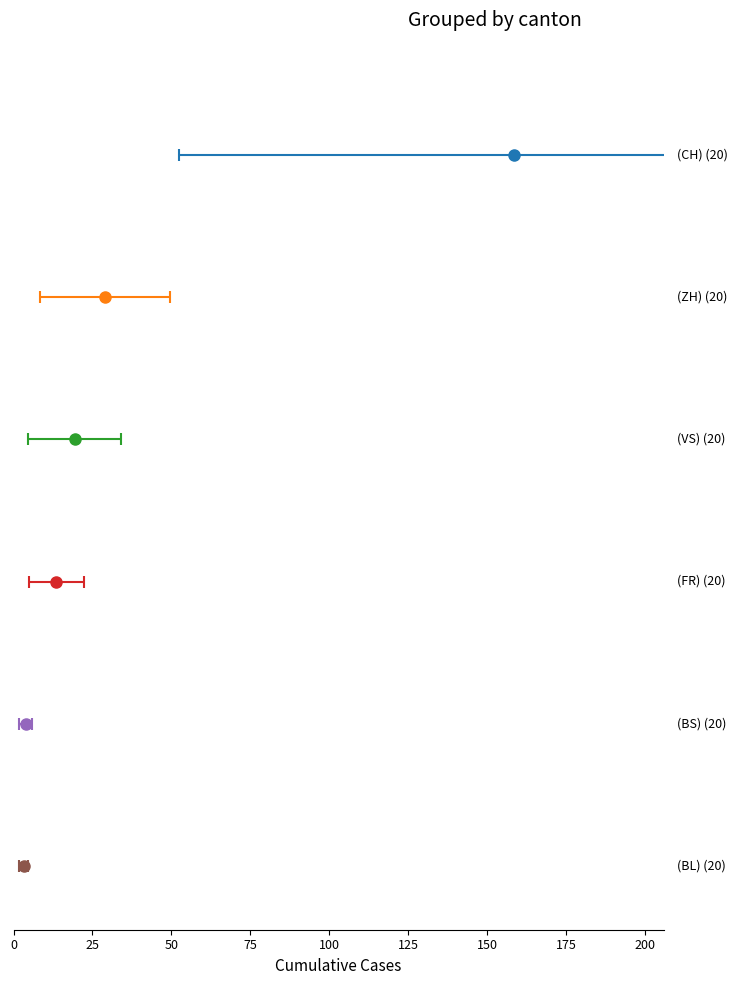

Rank the series by their maximum value, from lowest to highest.

BL, BS, FR, VS, ZH, CH